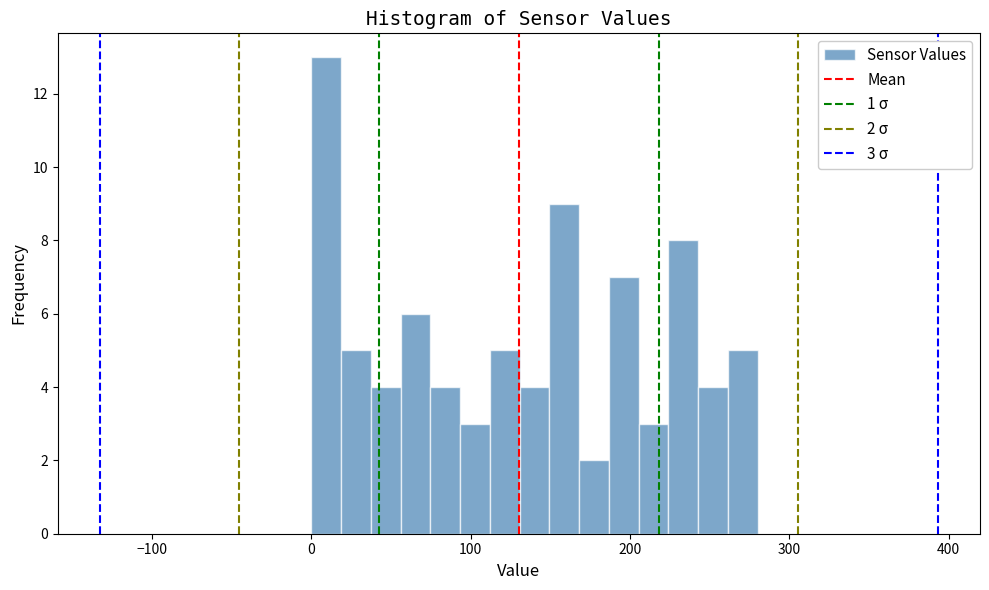

Read against the x-axis, roughly where is the centre of the tallest bar?

10